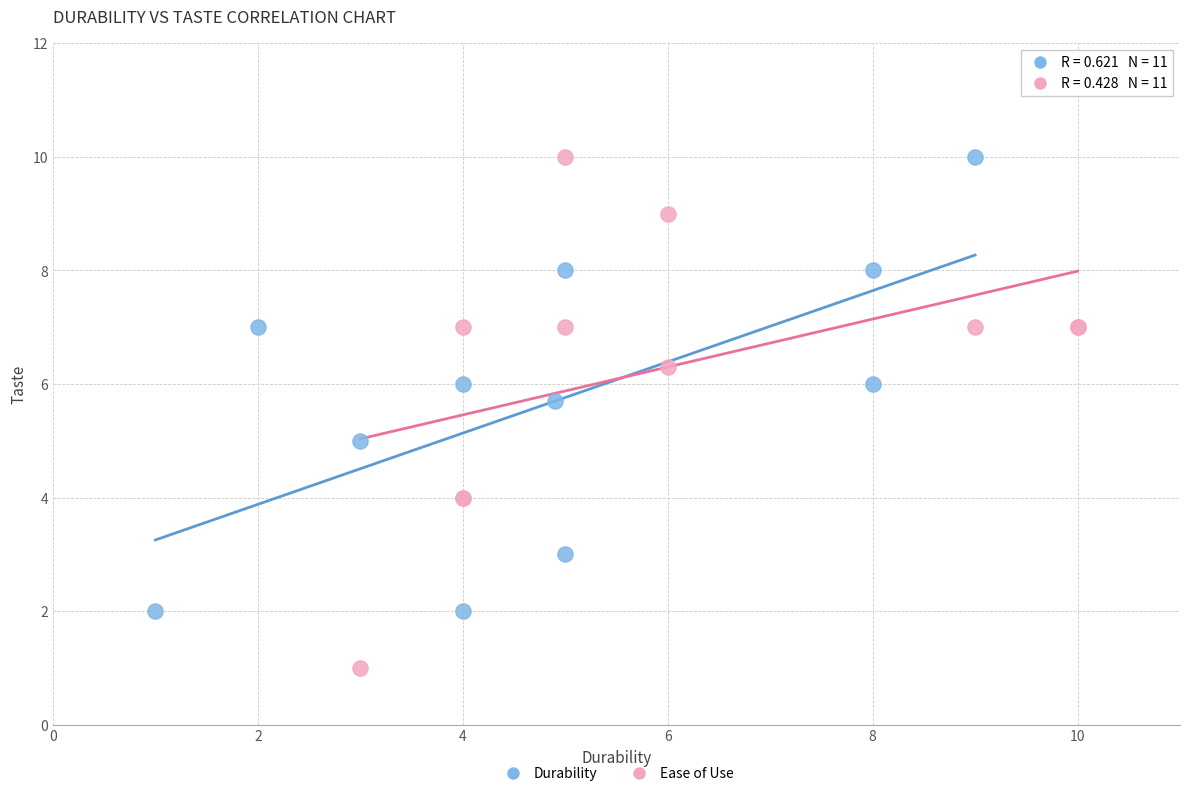

What are all the series names shown in the legend?

Durability, Ease of Use